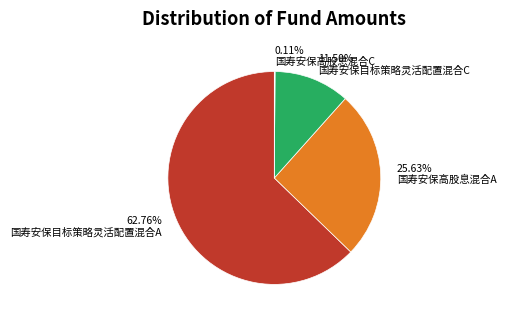

Is there a majority slice in this chart?

Yes